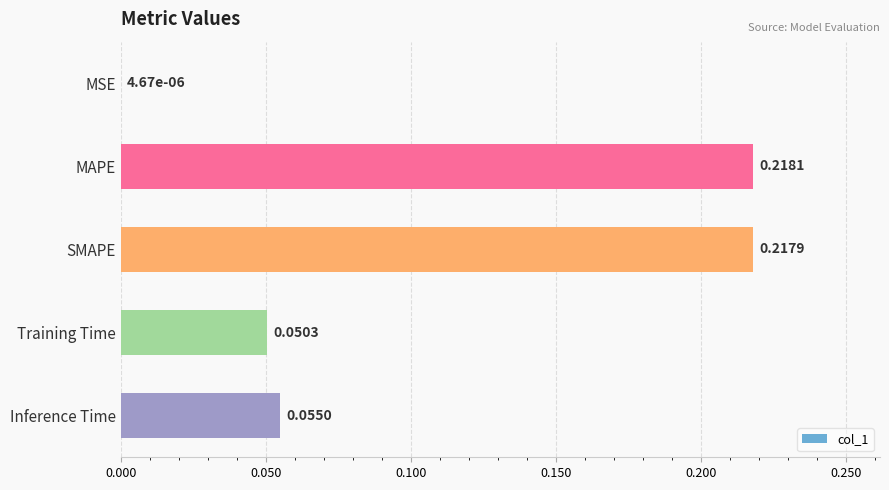

Which label corresponds to the largest value in the chart?

MAPE